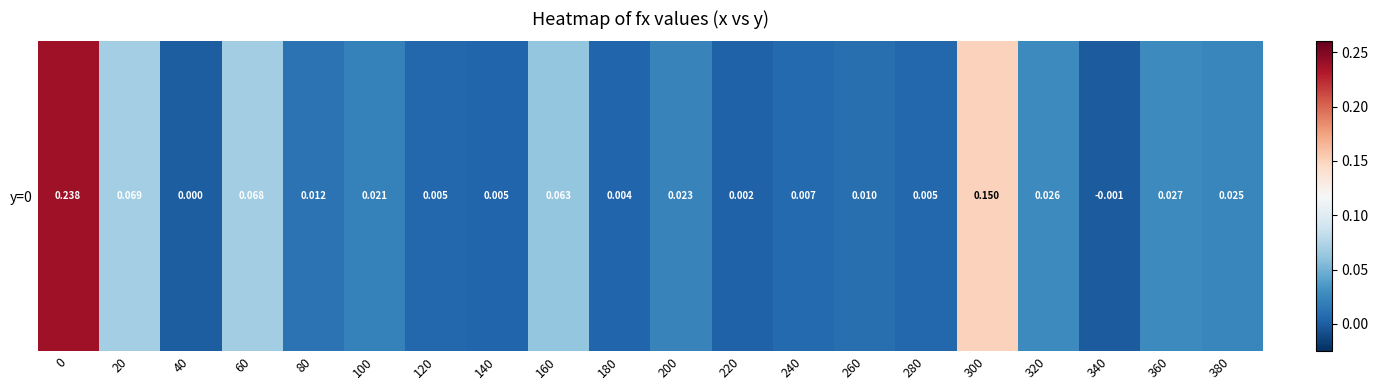

The value at 20 is 0.1. True or false?

True